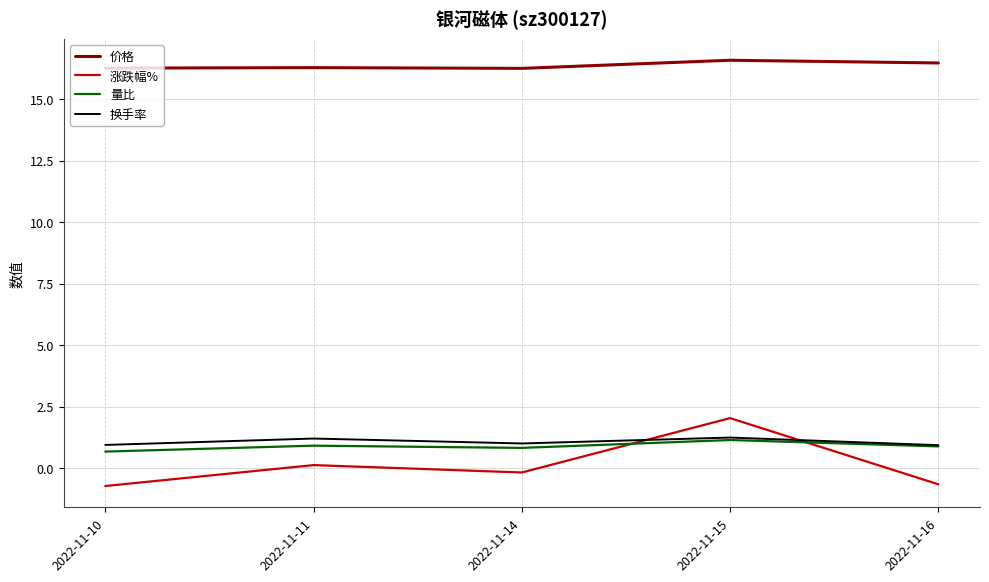

Where is the first local minimum for 换手率?

2022-11-14